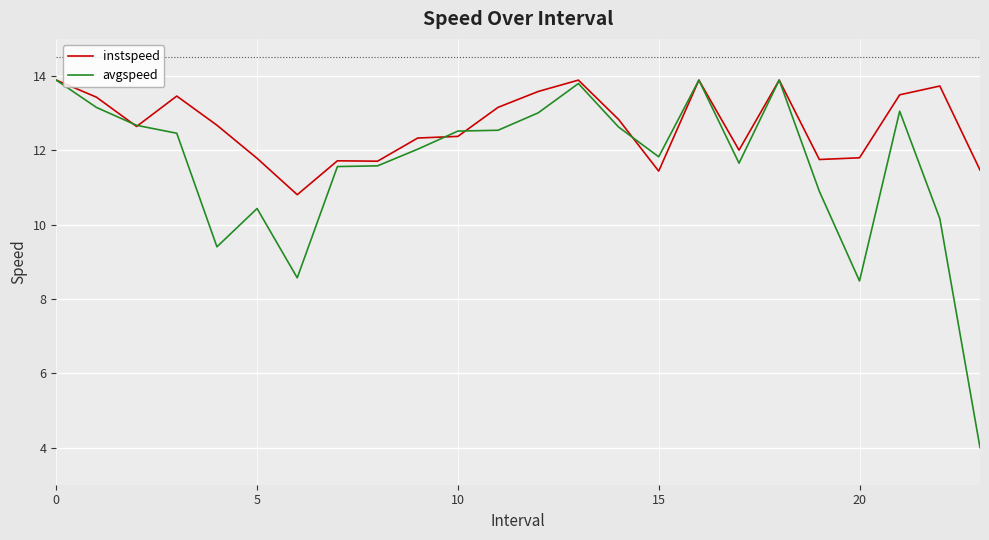

List the series in order of their overall mean, highest first.

instspeed, avgspeed